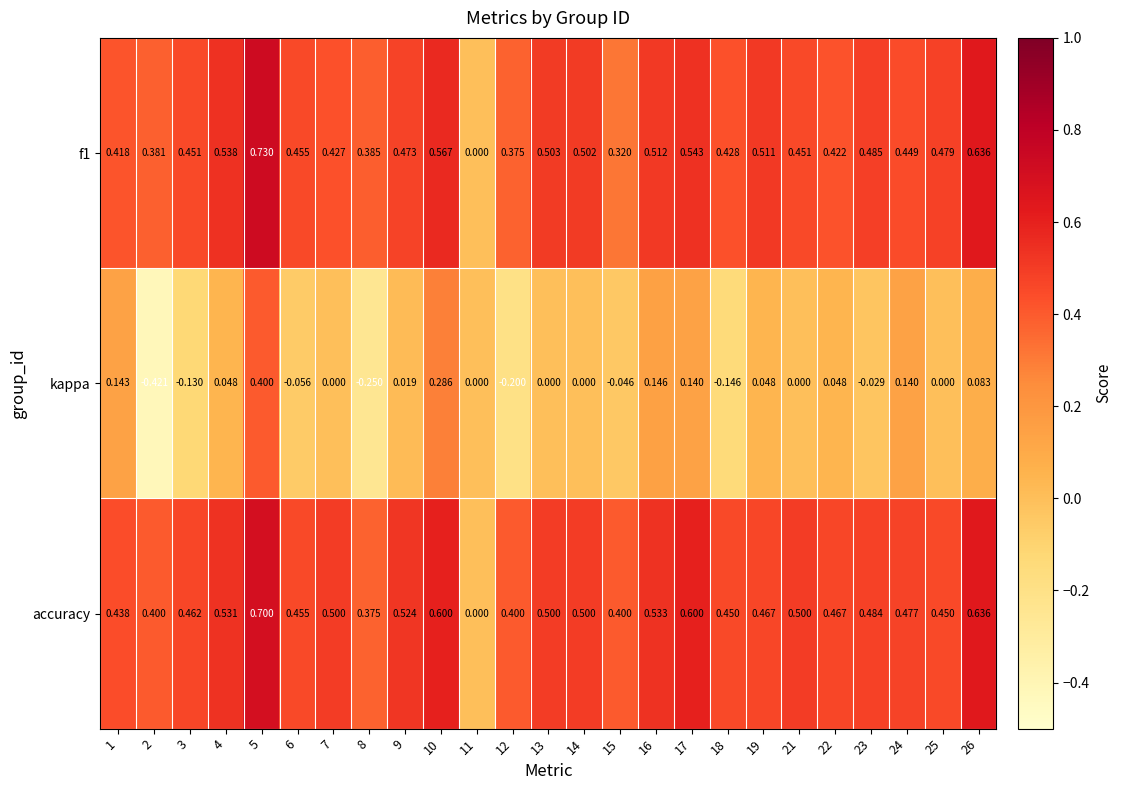

Which series has the largest range (max minus min)?

kappa